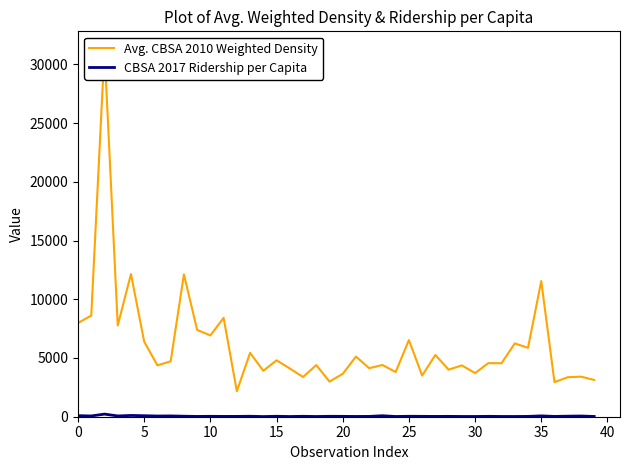

Rank the series by their maximum value, from lowest to highest.

CBSA 2017 Ridership per Capita, Avg. CBSA 2010 Weighted Density